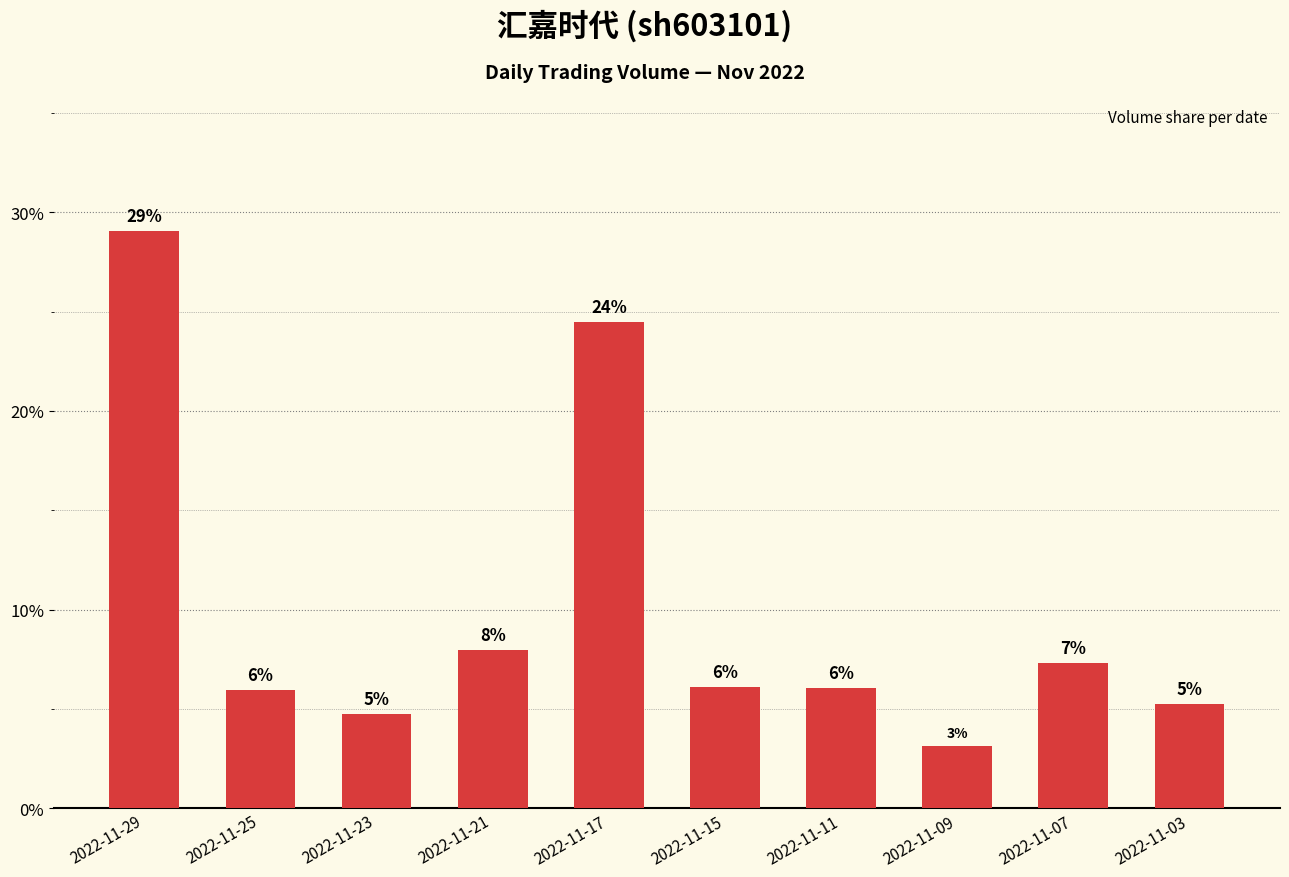

Reading right to left, extract all data points from this chart.

2022-11-03=0.1	2022-11-07=0.1	2022-11-09=0.0	2022-11-11=0.1	2022-11-15=0.1	2022-11-17=0.2	2022-11-21=0.1	2022-11-23=0.0	2022-11-25=0.1	2022-11-29=0.3